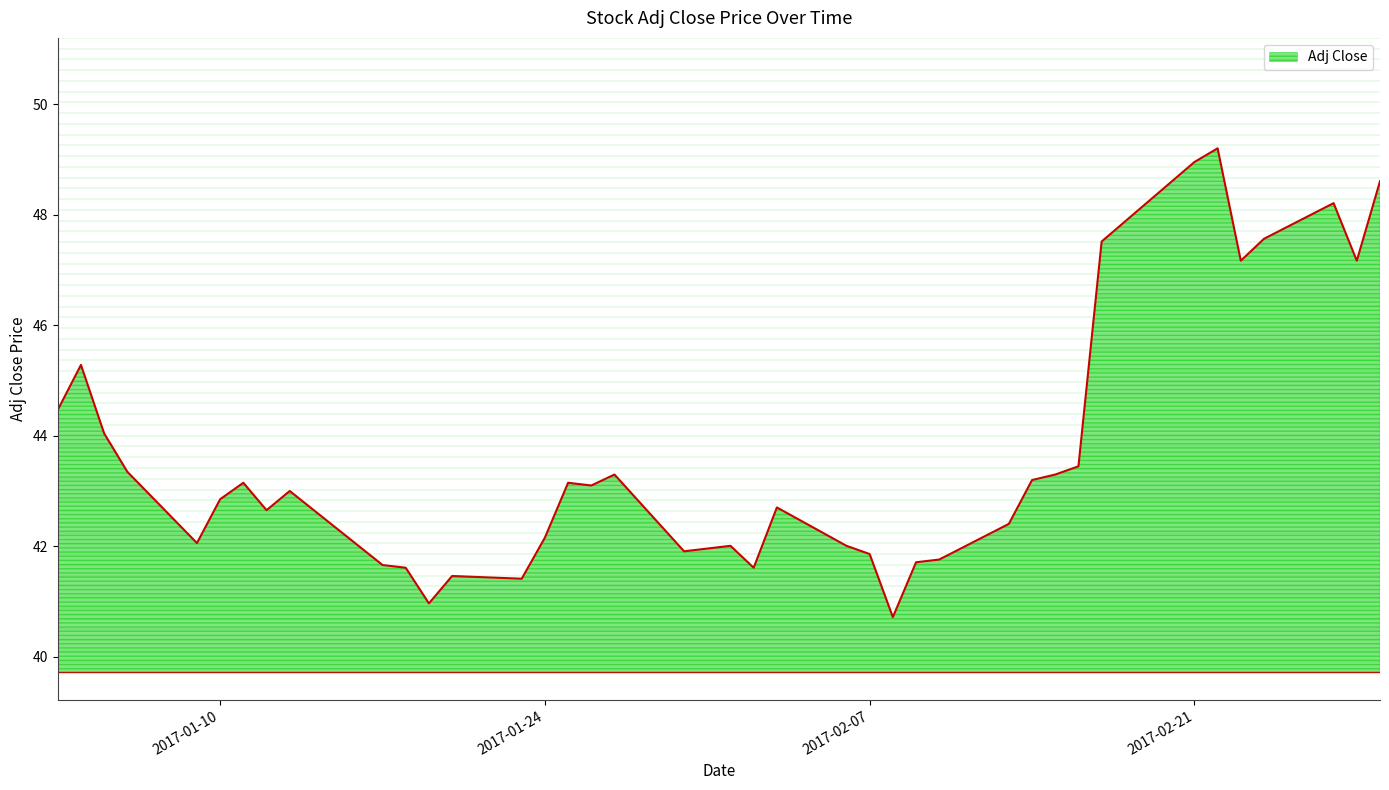

What is the minimum value shown in the chart?

40.7